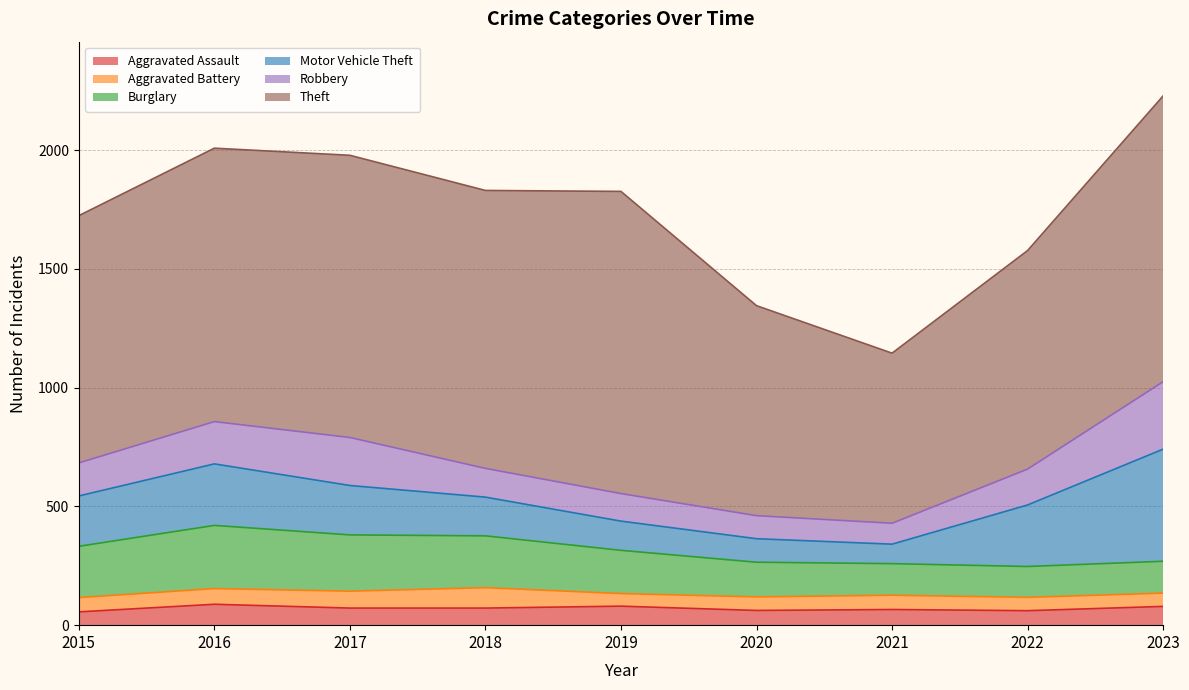

Reading right to left, transcribe all the data shown in this chart.

Aggravated Assault: 79	61	66	62	80	72	72	88	56
Aggravated Battery: 56	56	60	57	53	86	71	66	60
Burglary: 134	130	133	146	182	218	237	266	216
Motor Vehicle Theft: 472	259	82	99	123	163	208	259	212
Robbery: 284	151	88	97	116	121	202	178	139
Theft: 1203	920	716	884	1272	1170	1188	1151	1041